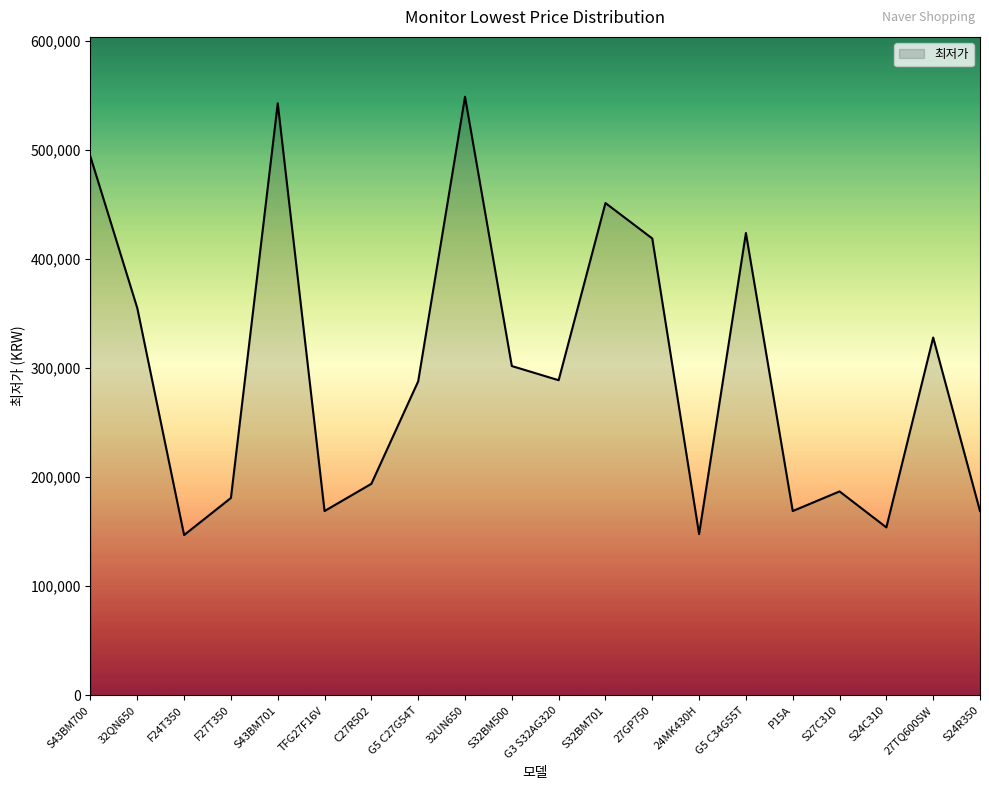

True or false: there are more than 1 points higher than both neighbors.

True